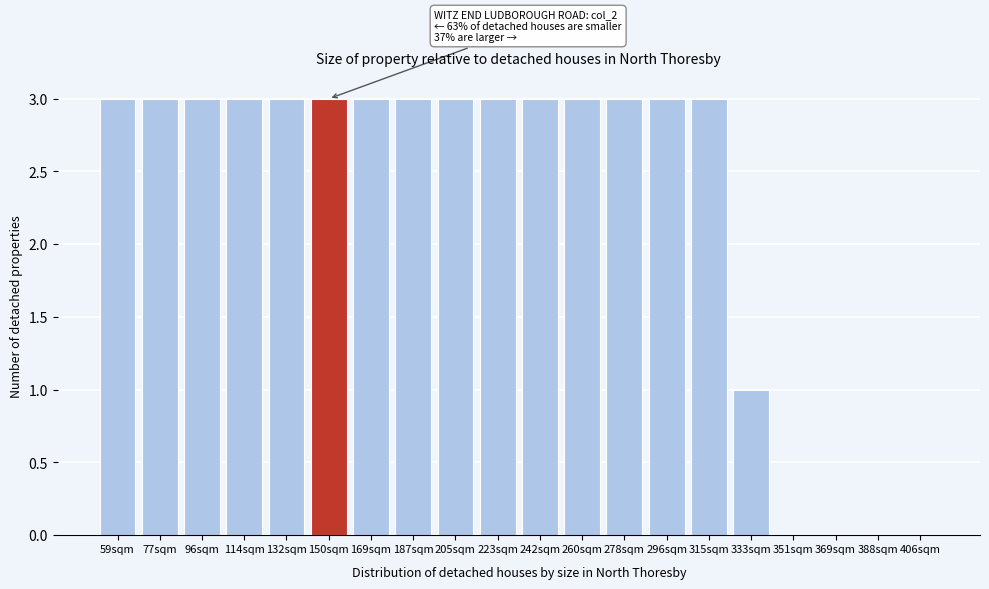

Reading right to left, transcribe all the data shown in this chart.

406sqm=0	388sqm=0	369sqm=0	351sqm=0	333sqm=1	315sqm=3	296sqm=3	278sqm=3	260sqm=3	242sqm=3	223sqm=3	205sqm=3	187sqm=3	169sqm=3	150sqm=3	132sqm=3	114sqm=3	96sqm=3	77sqm=3	59sqm=3